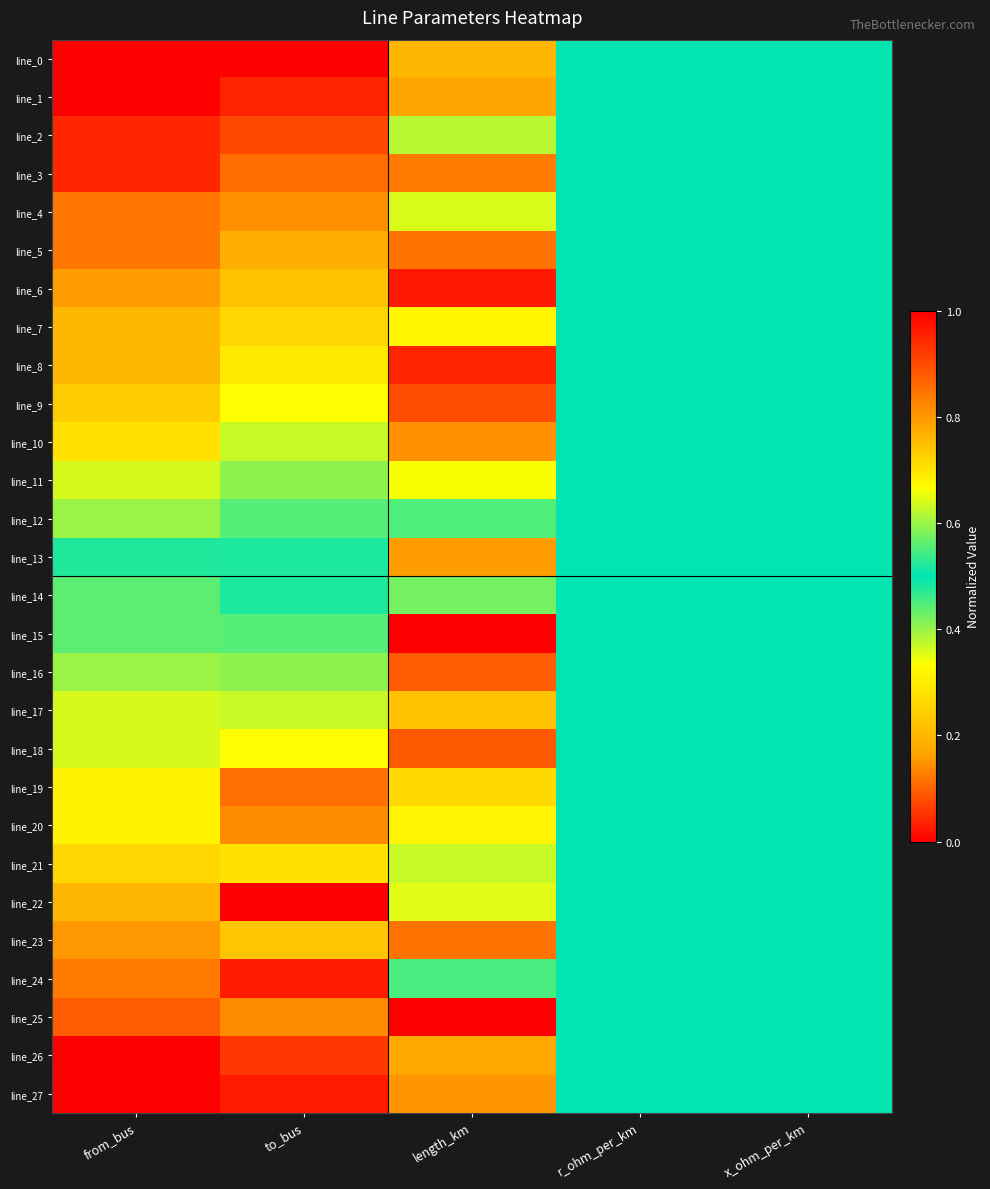

How many distinct data groups are displayed?

28